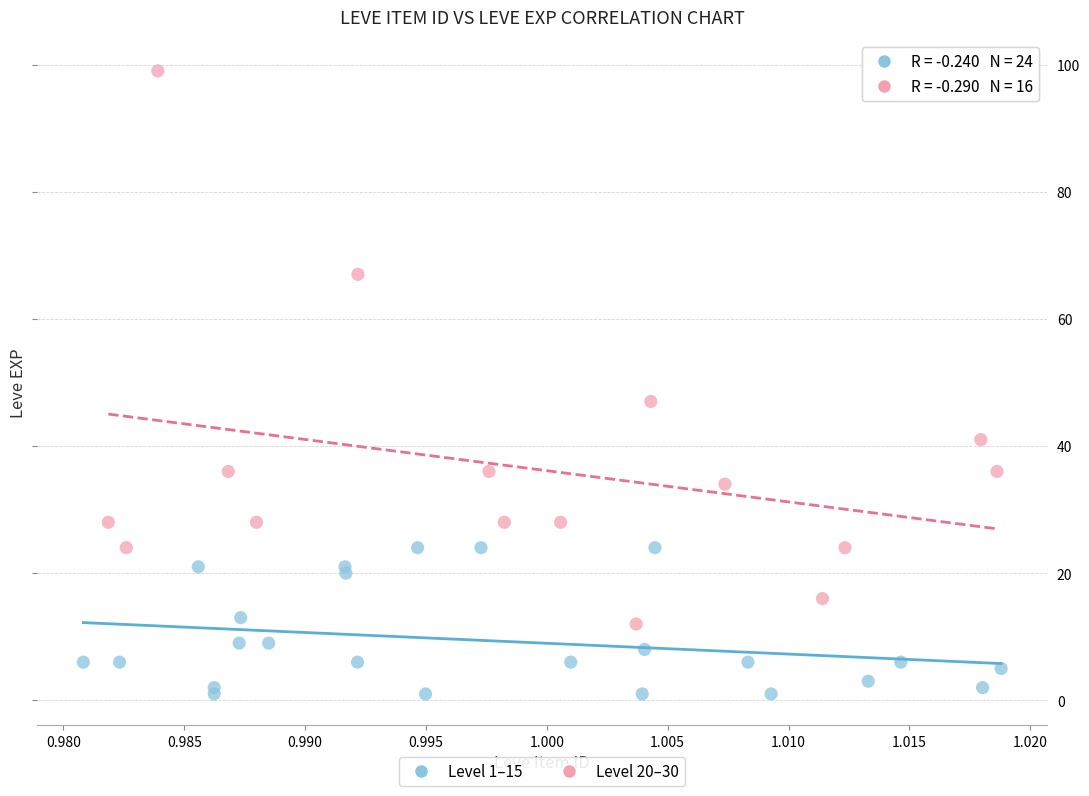

Which series has the widest spread of Y values?

Level 20–30